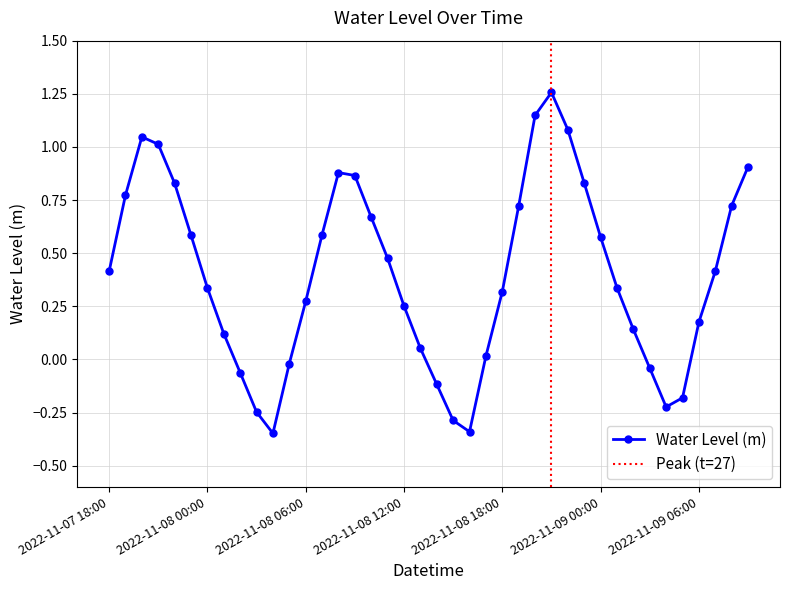

What is the average value?

0.4